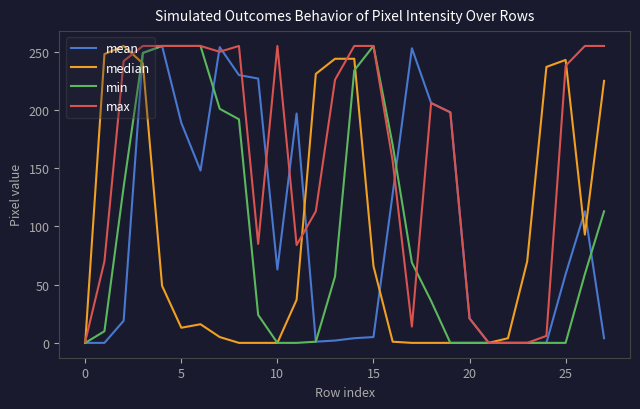

What is the highest value of the max series?

255